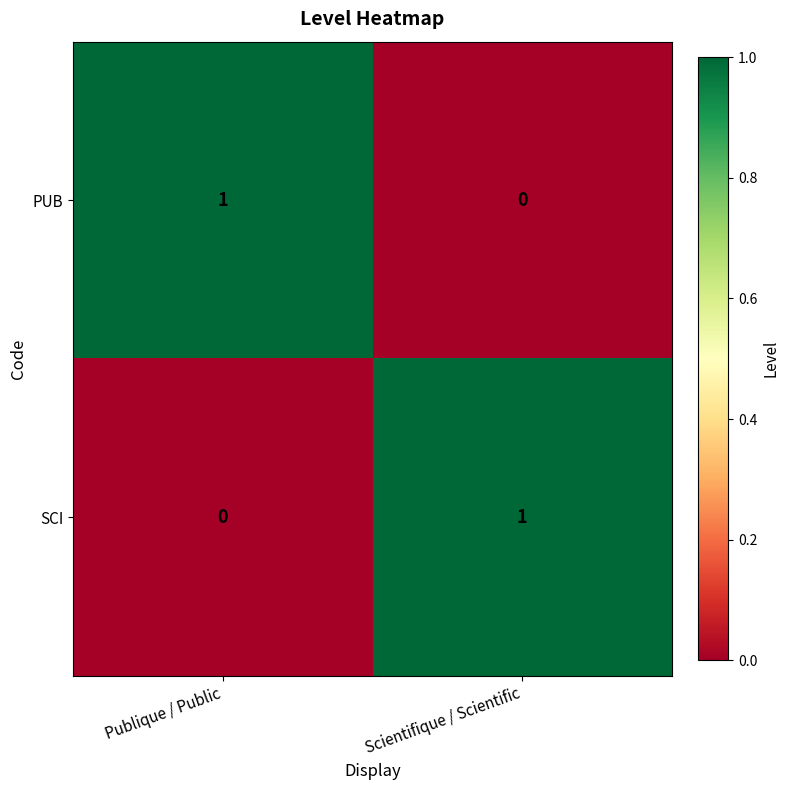

Rank the series at Publique / Public from highest to lowest value.

PUB, SCI